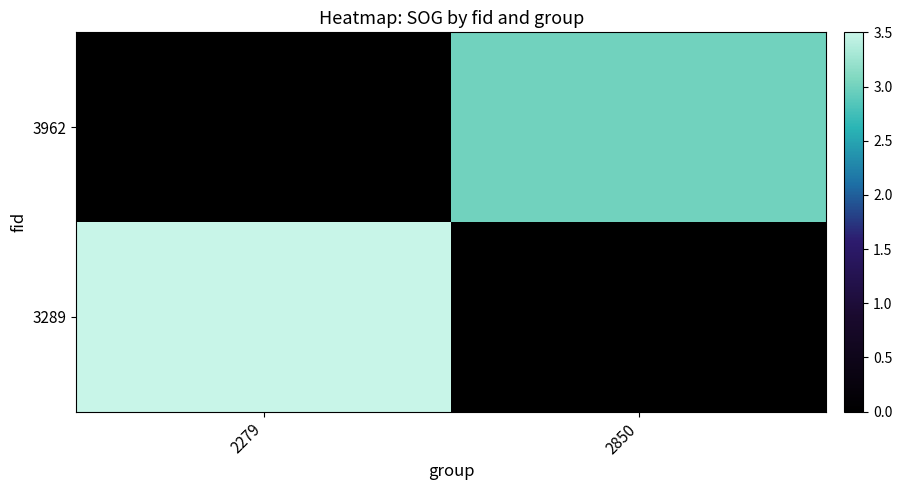

Which series changed the most between 2279 and 2850?

3289